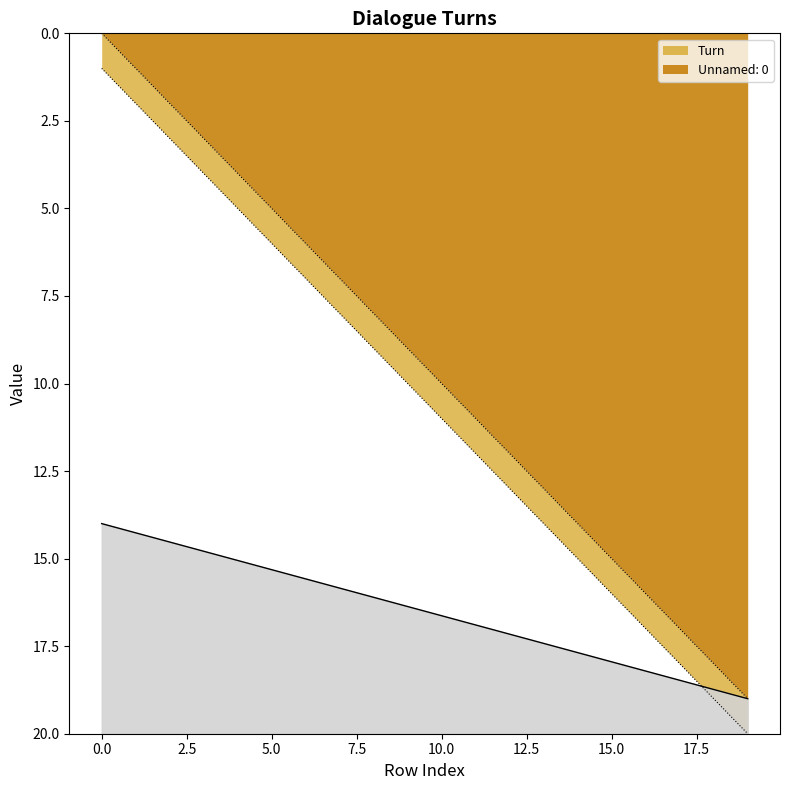

At which category is the sum across all series the highest?

19